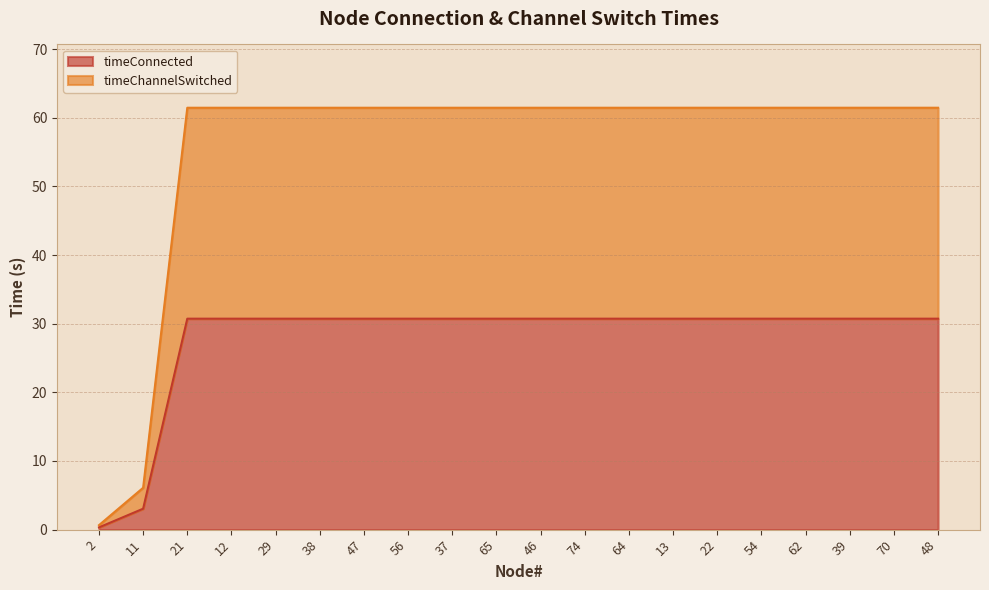

True or false: timeChannelSwitched has a value of 30.6 at 12.

False